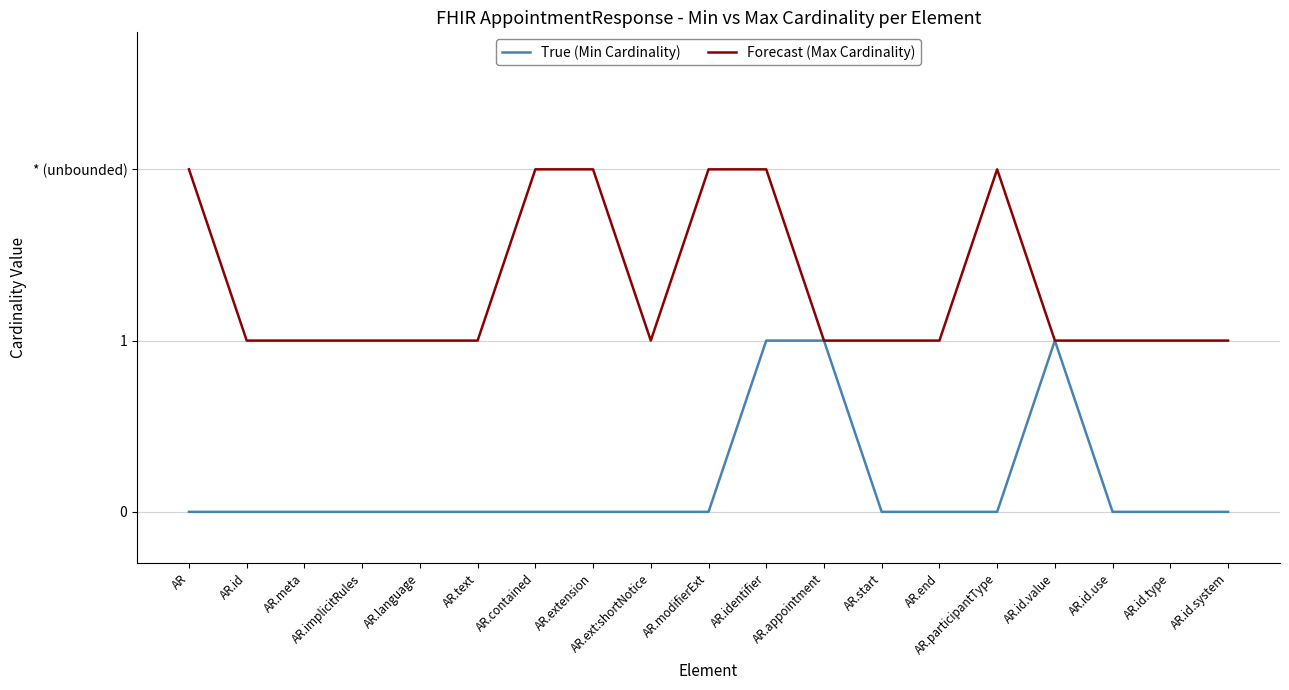

True or false: Forecast (Max Cardinality) and True (Min Cardinality) cross at least once.

False